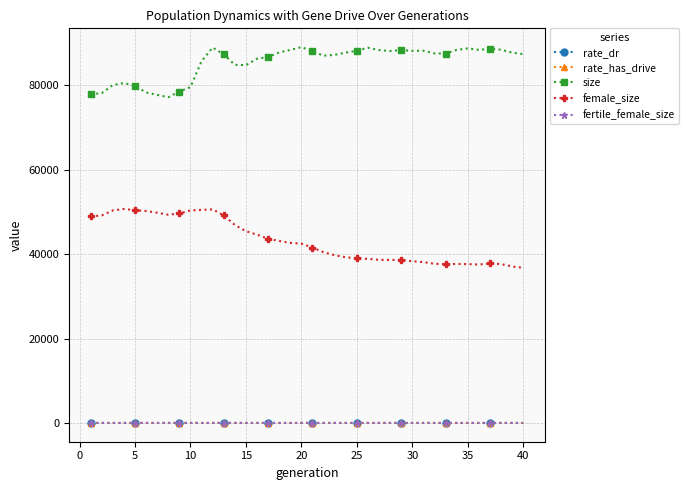

What is the difference between the maximum and second lowest values in the rate_dr series?

0.2